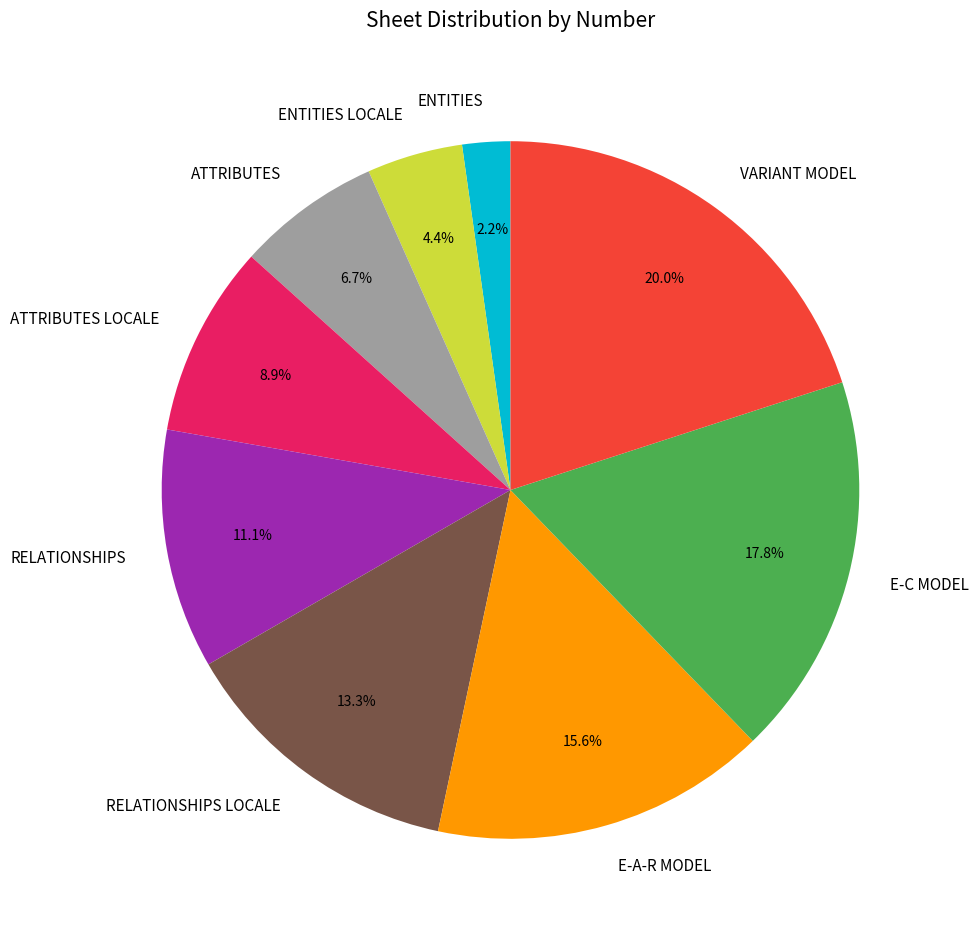

Is it true that ENTITIES LOCALE is 11% of the pie?

False